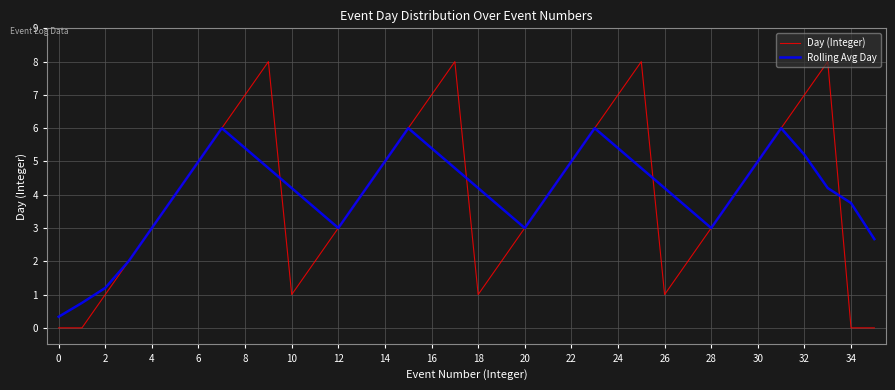

At how many categories does at least one series exceed 1?

34